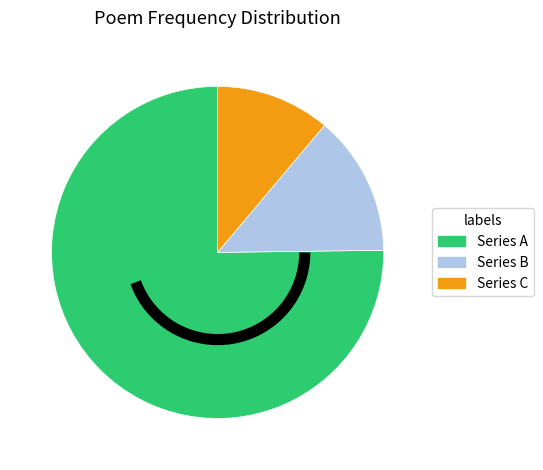

Does any single category account for the majority?

Yes